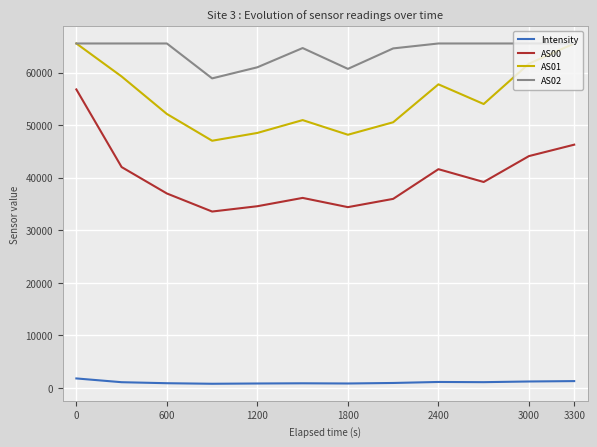

How many values in the Intensity series exceed 1095?

6